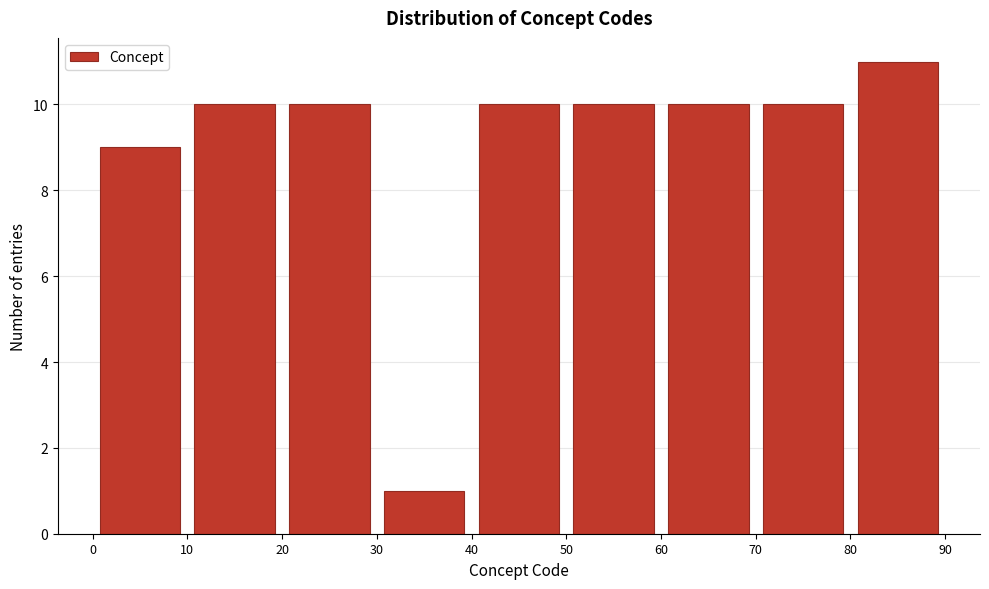

How tall is the bar that spans 60 to 70 on the x-axis? The values are not printed on the chart, so give them approximately, as read against the axis.

10